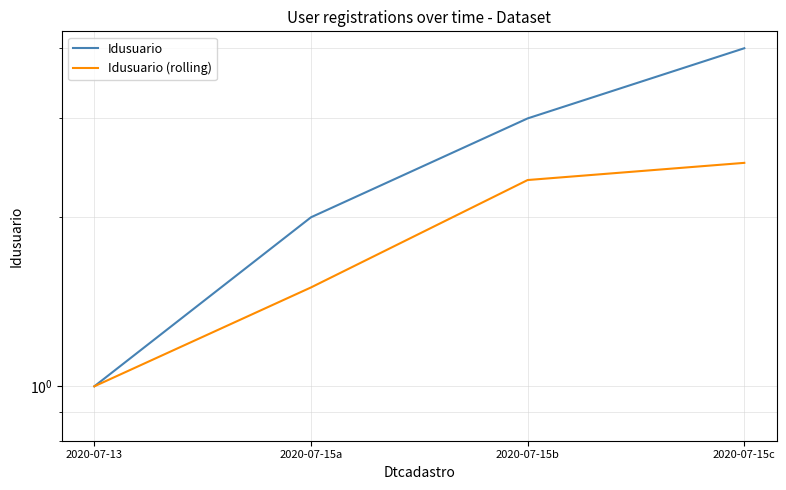

Reading right to left, extract all data points from this chart.

Idusuario: 2020-07-15c=4.0	2020-07-15b=3.0	2020-07-15a=2.0	2020-07-13=1.0
Idusuario (rolling): 2020-07-15c=2.5	2020-07-15b=2.3	2020-07-15a=1.5	2020-07-13=1.0